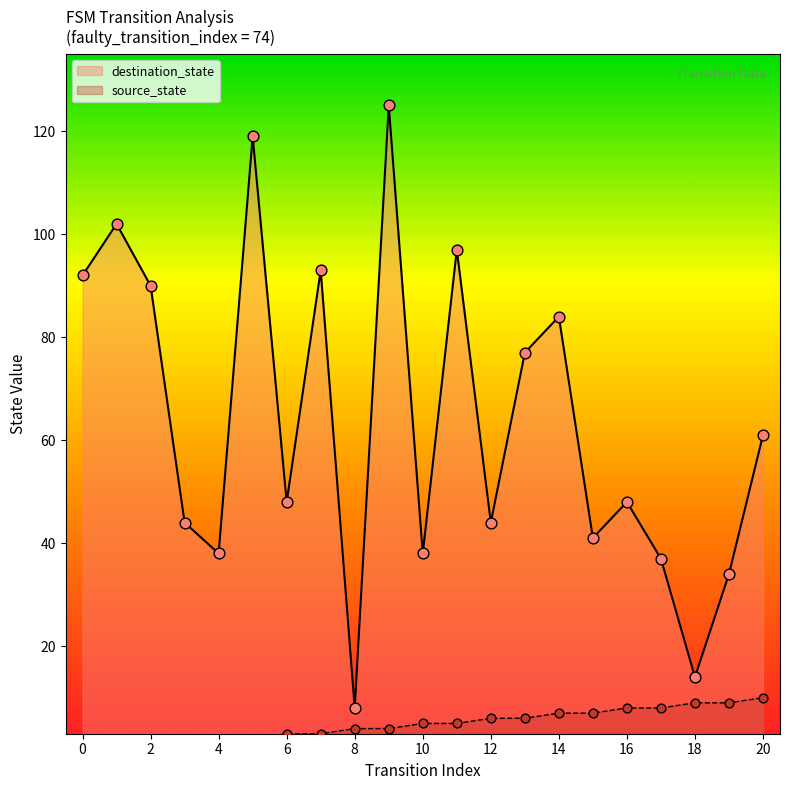

Which series contains the lowest Y value?

source_state